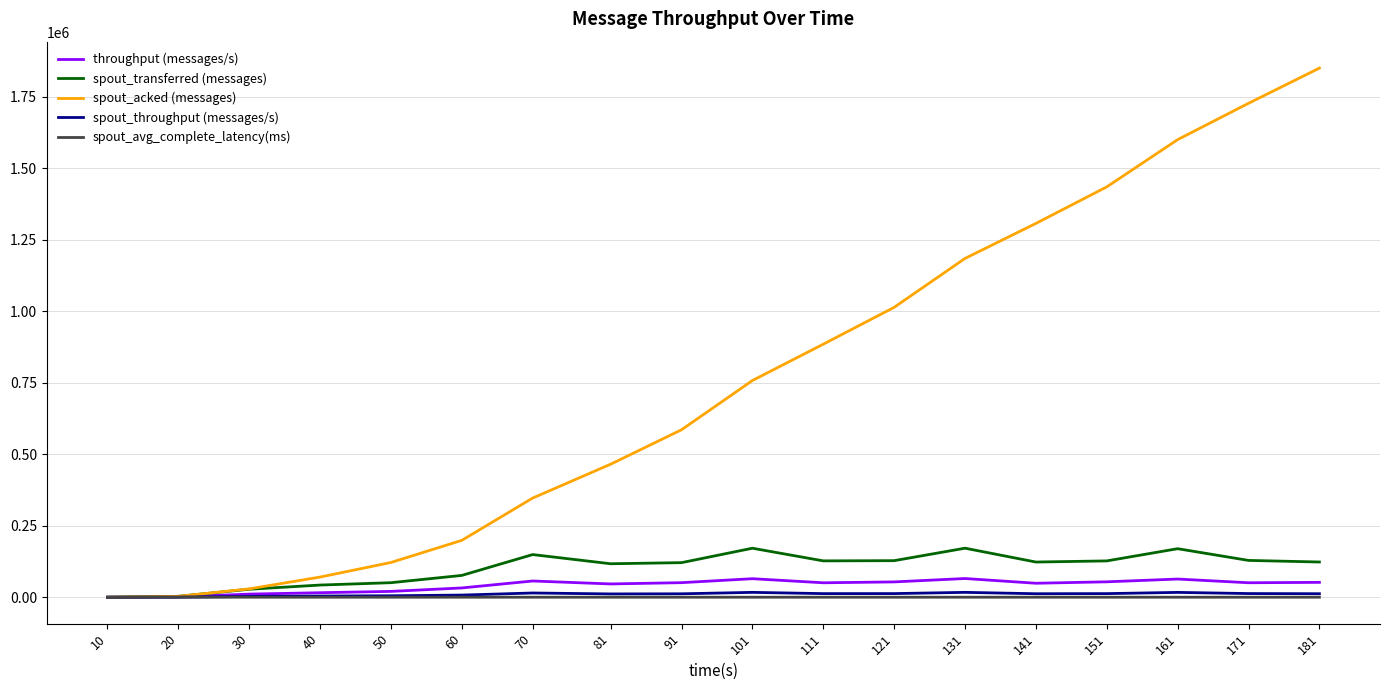

Rank the series at 161 from lowest to highest value.

spout_avg_complete_latency(ms), spout_throughput (messages/s), throughput (messages/s), spout_transferred (messages), spout_acked (messages)